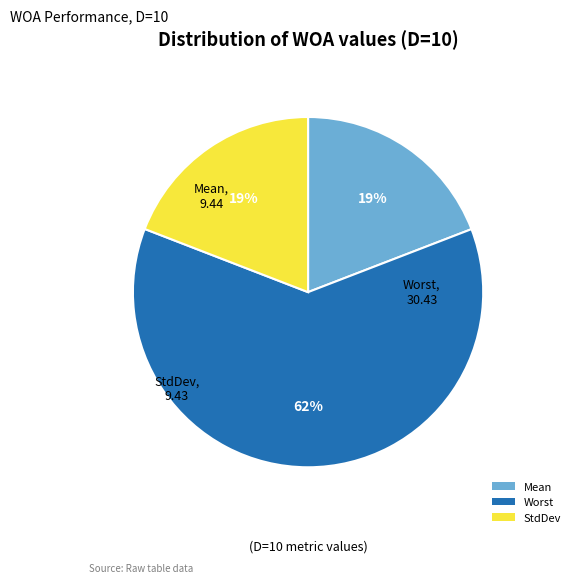

How many segments does this pie chart have?

3